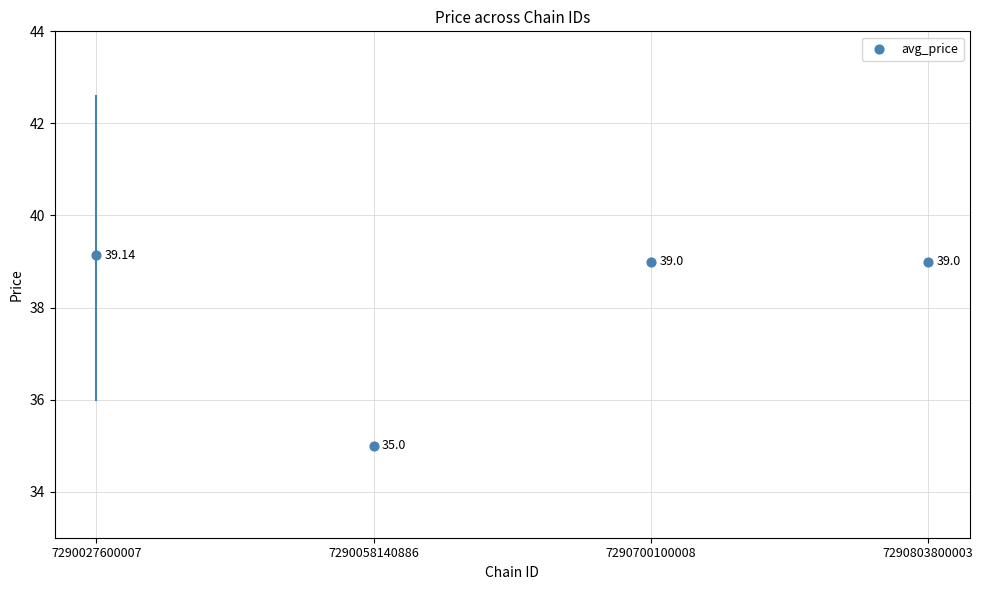

What is the range of Y values (max minus min)?

4.1